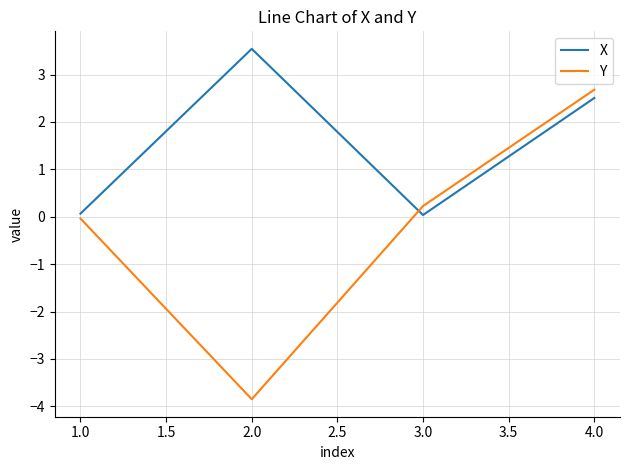

Is the value of X at 3.0 greater than the value of Y at 2.0?

Yes